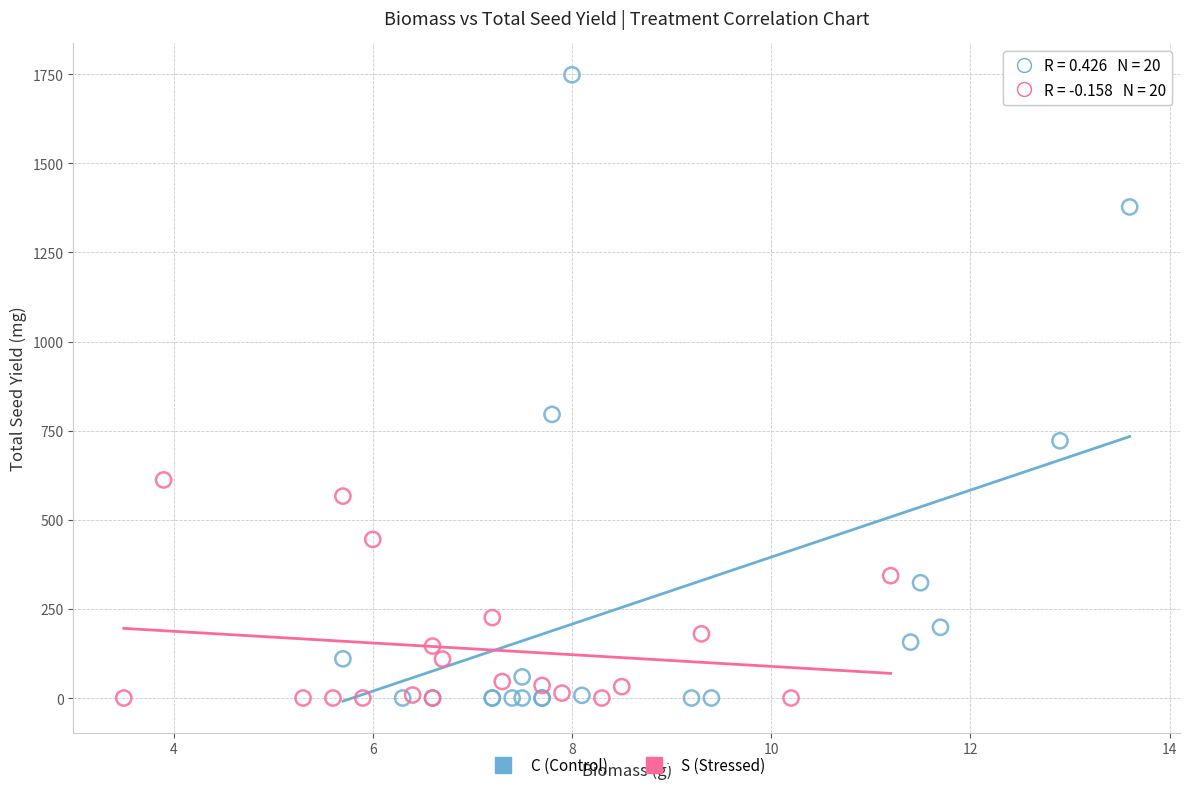

Which series has the widest spread of Y values?

C (Control)